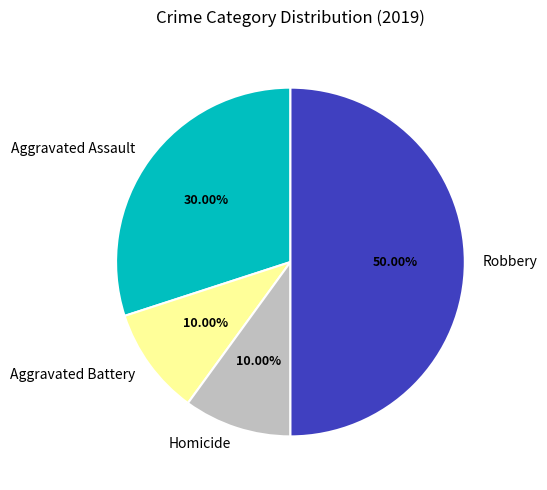

What is the largest slice in the pie chart?

Robbery